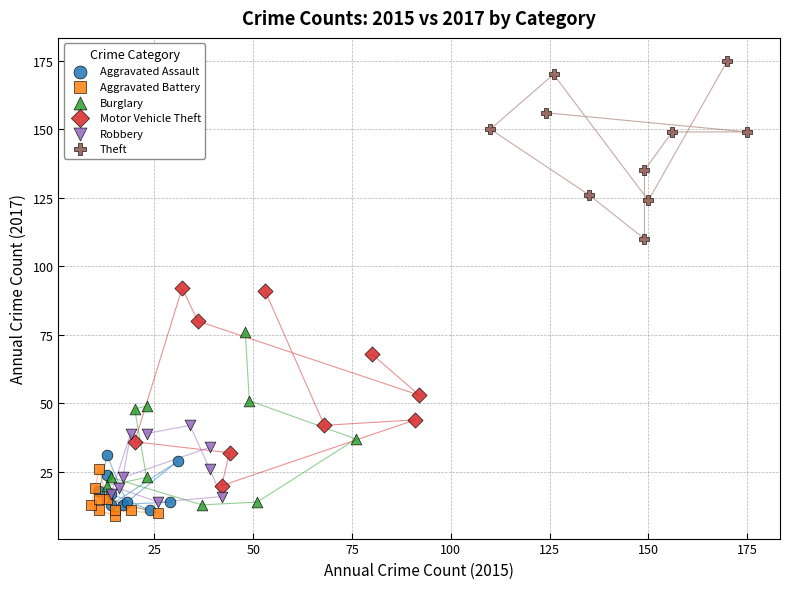

Which series has the largest Y range (max minus min)?

Motor Vehicle Theft